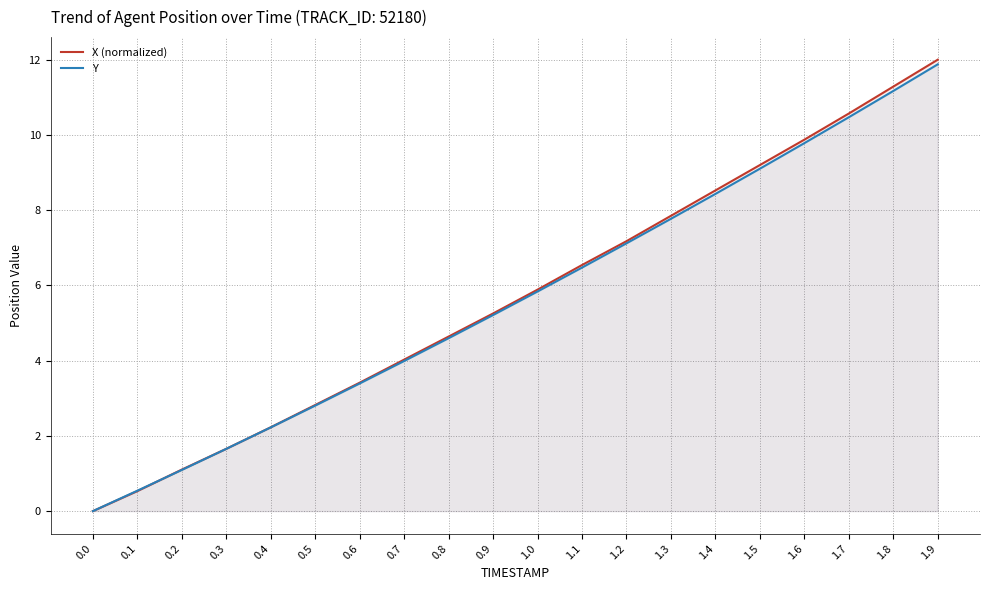

How many lines are shown in the chart?

2